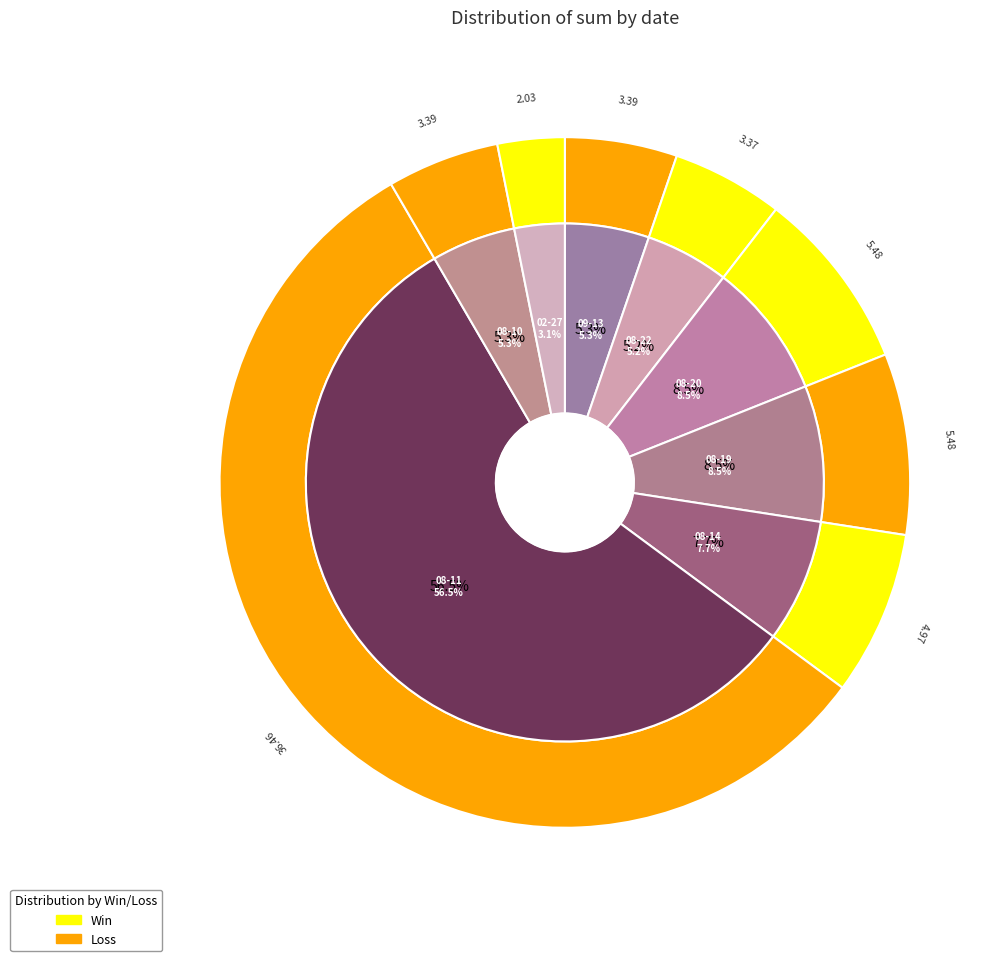

To the nearest percent, what percentage of the pie is 2024-08-10?

5%